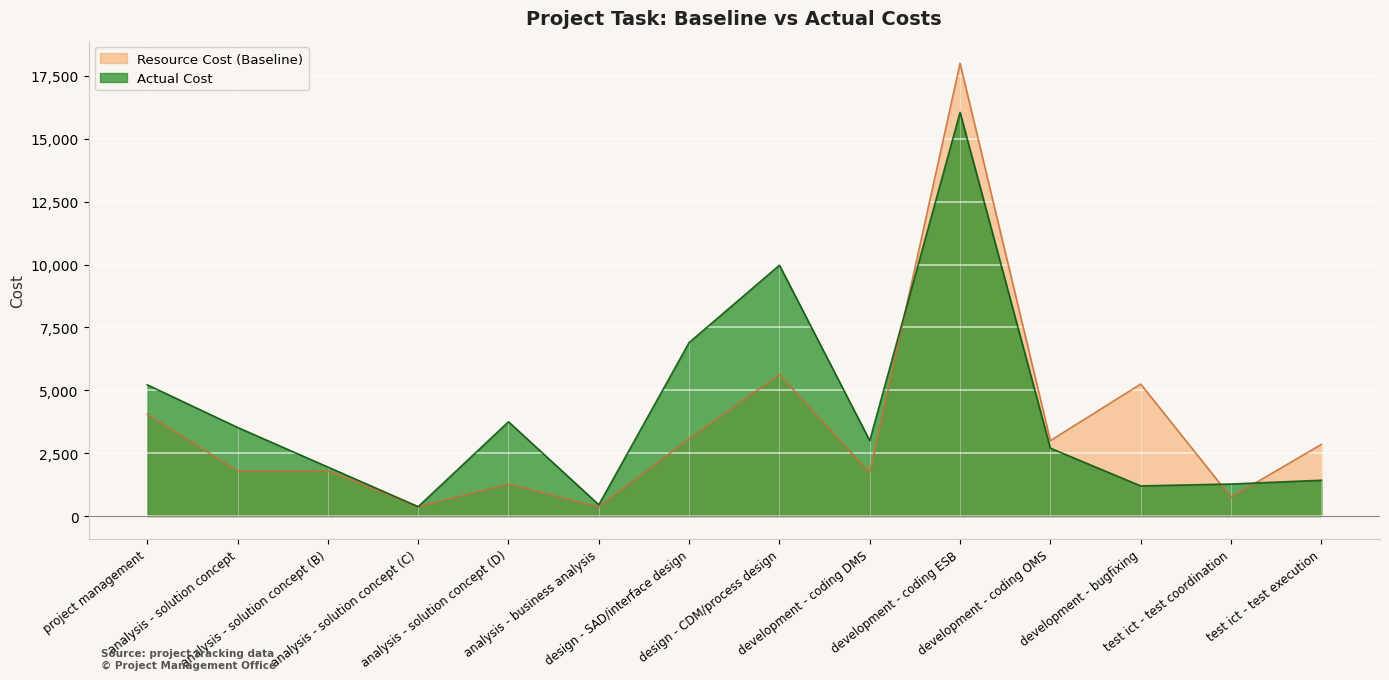

Count the number of data series in this chart.

2